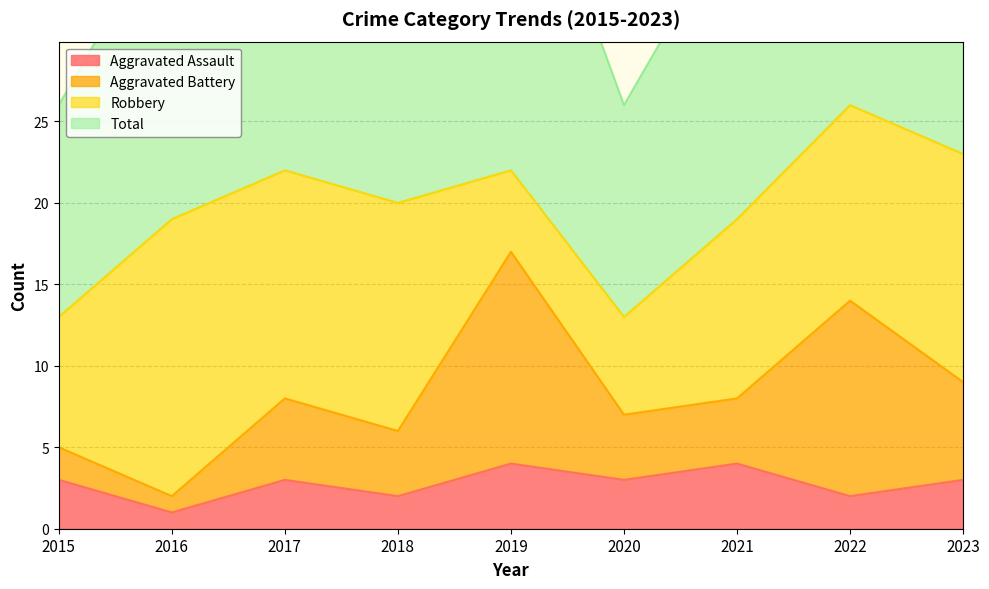

Which series has the largest total across all categories?

Total